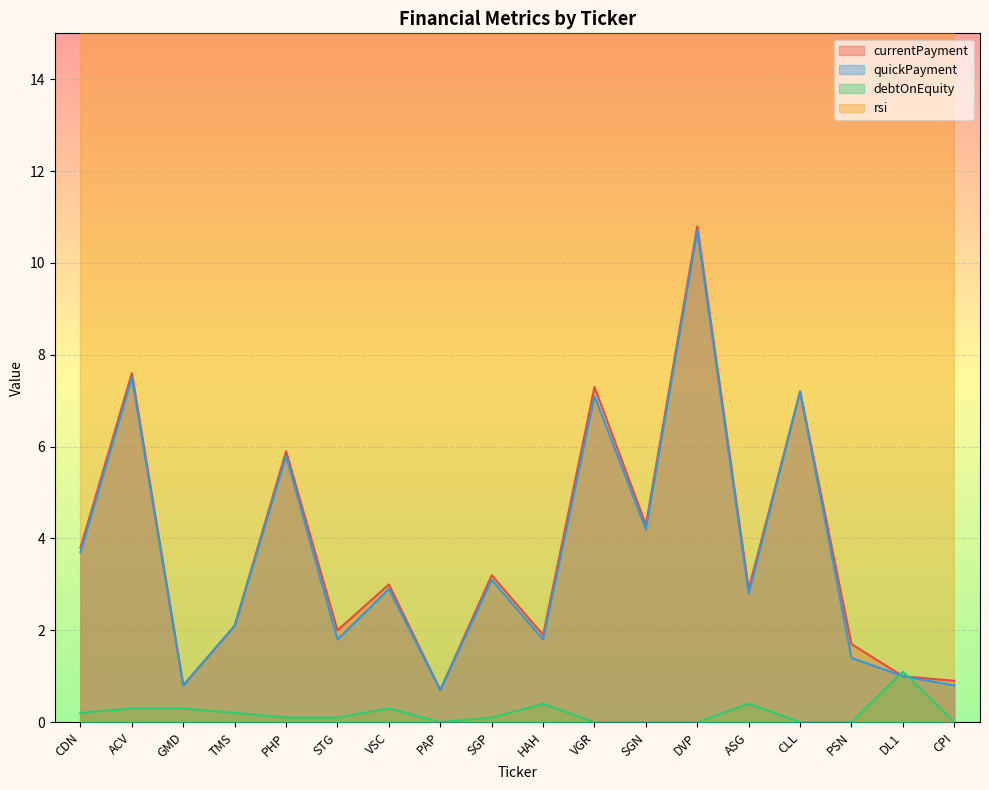

At which category is the sum across all series the highest?

DVP